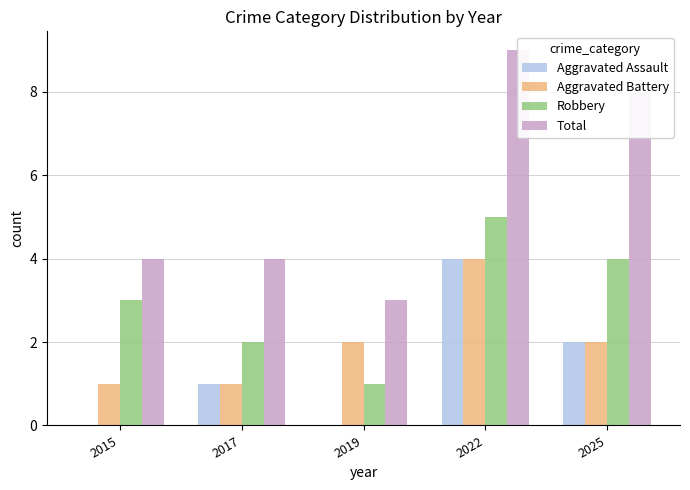

Does the chart contain stacked bars?

No